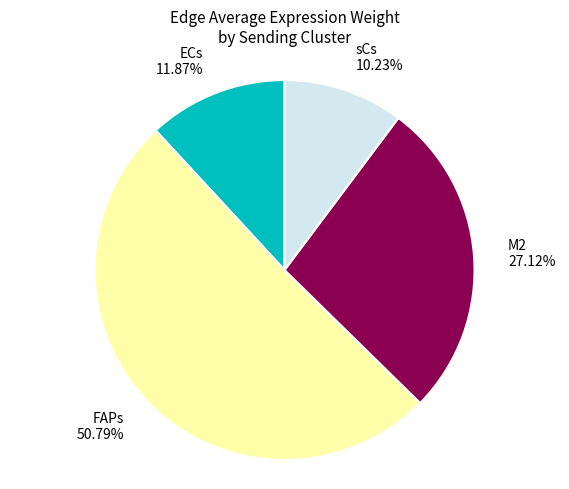

Count the number of slices in the pie.

4